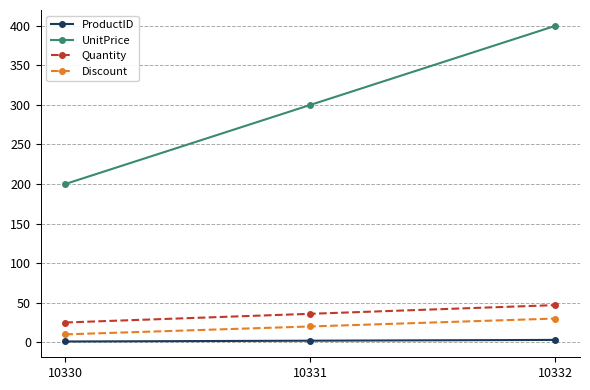

What are all the series names shown in the legend?

ProductID, UnitPrice, Quantity, Discount